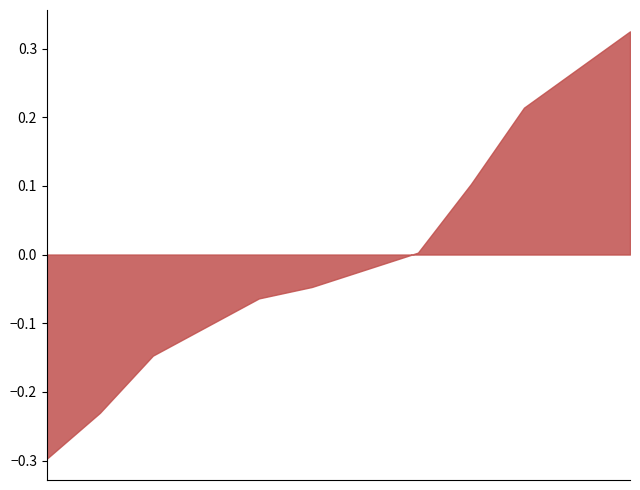

What is the label of the 7th point from the left?

IQP5(11)